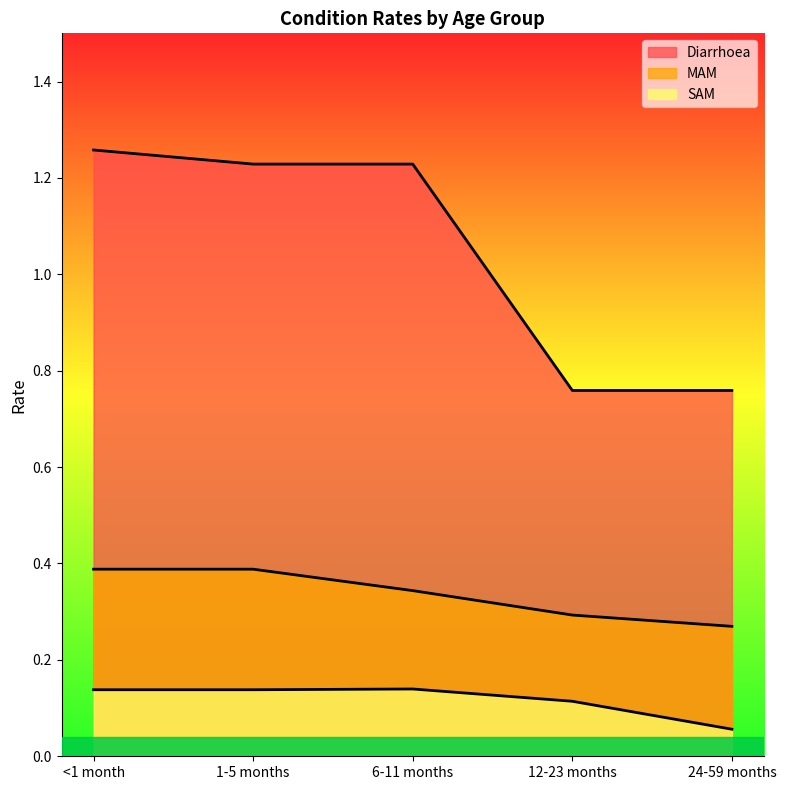

What is the lowest value of the SAM series?

0.1